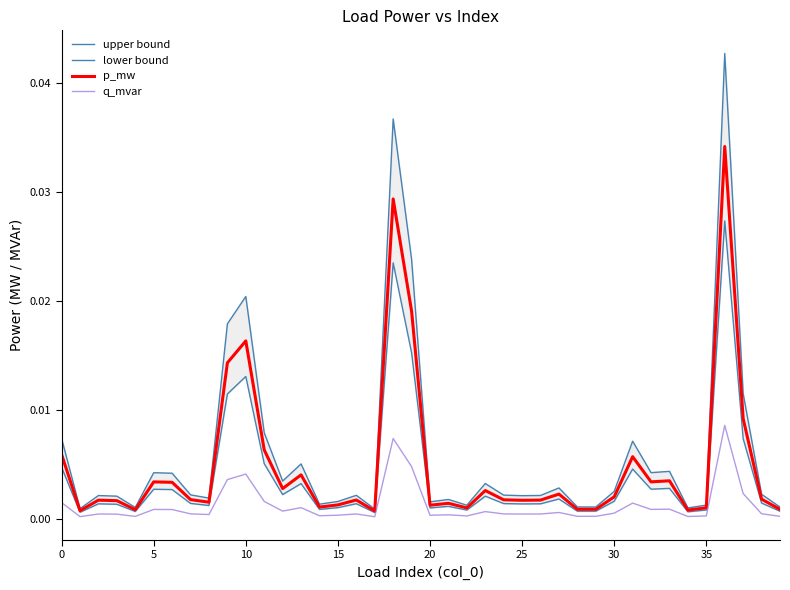

How many lines are shown in the chart?

4